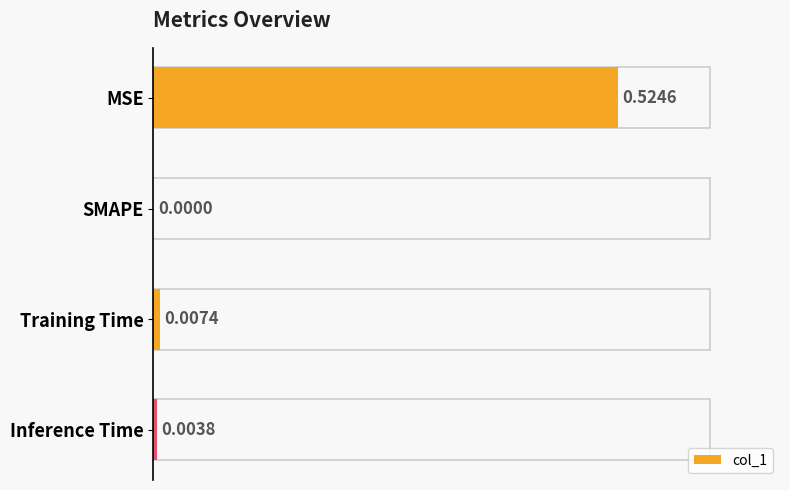

Which has a higher value, MSE or Inference Time?

MSE